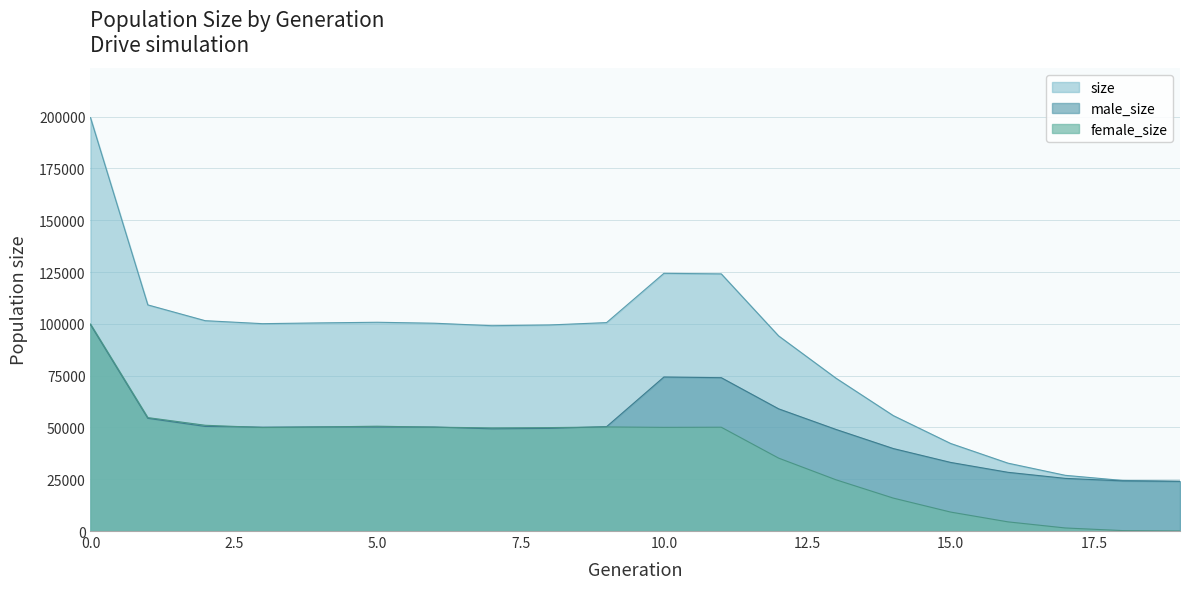

Which series has the widest spread of values?

size